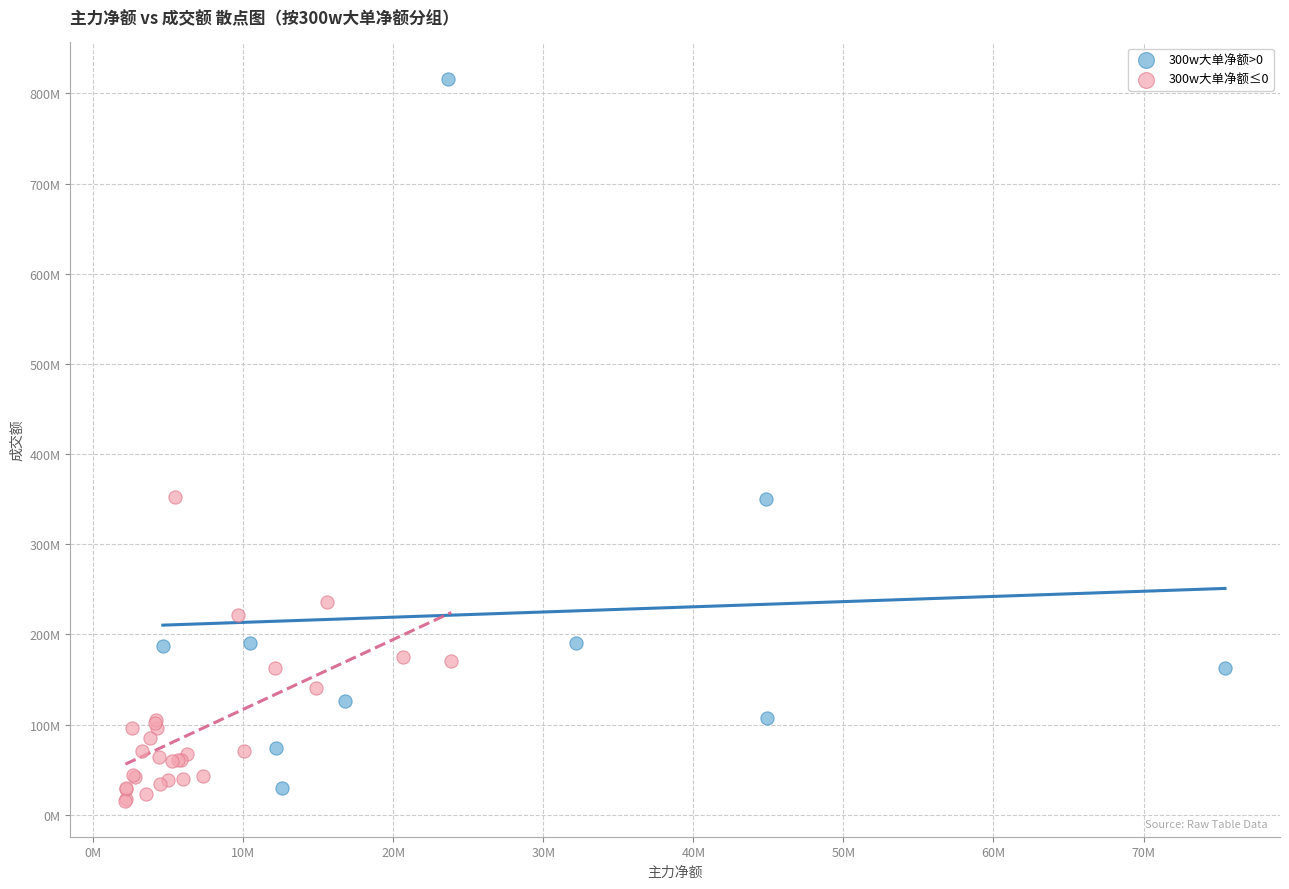

Which series contains the highest Y value?

300w大单净额>0